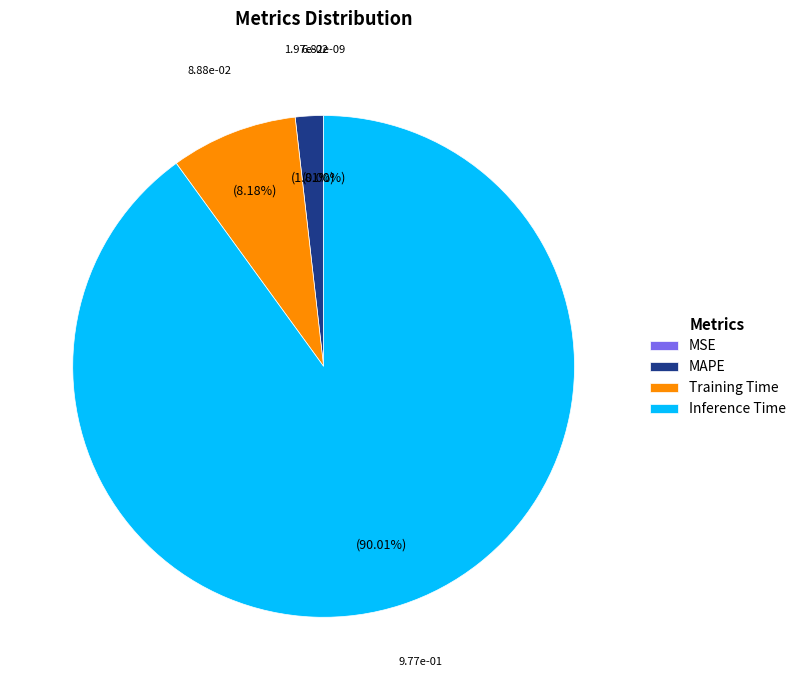

What percentage is the MAPE slice, to the nearest percent?

2%